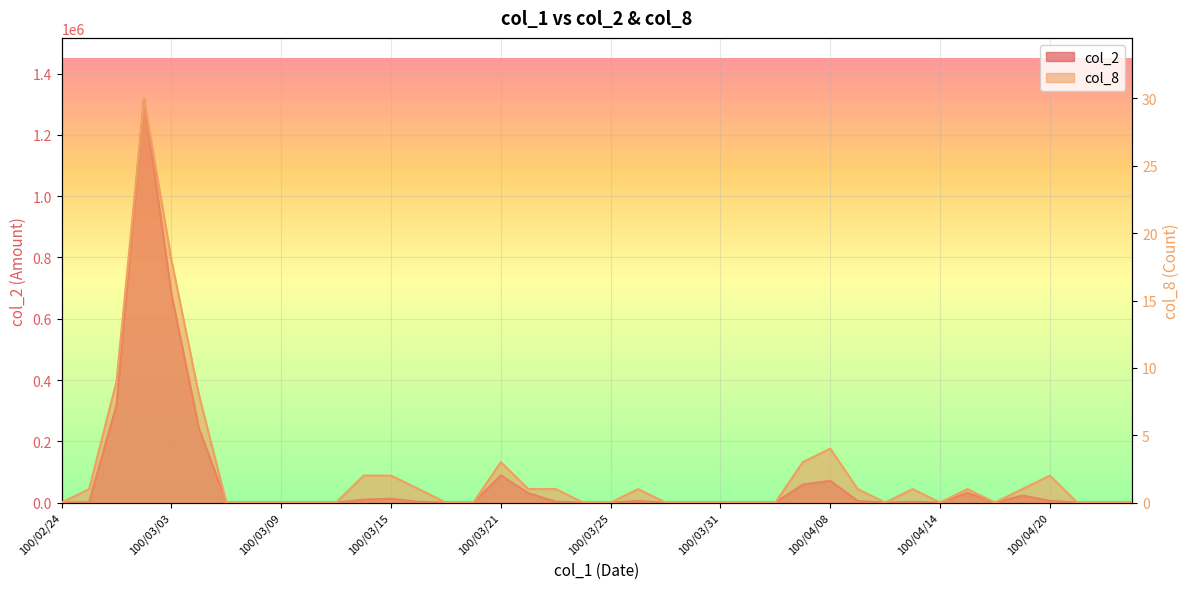

What is the sum of all col_8 values?

90